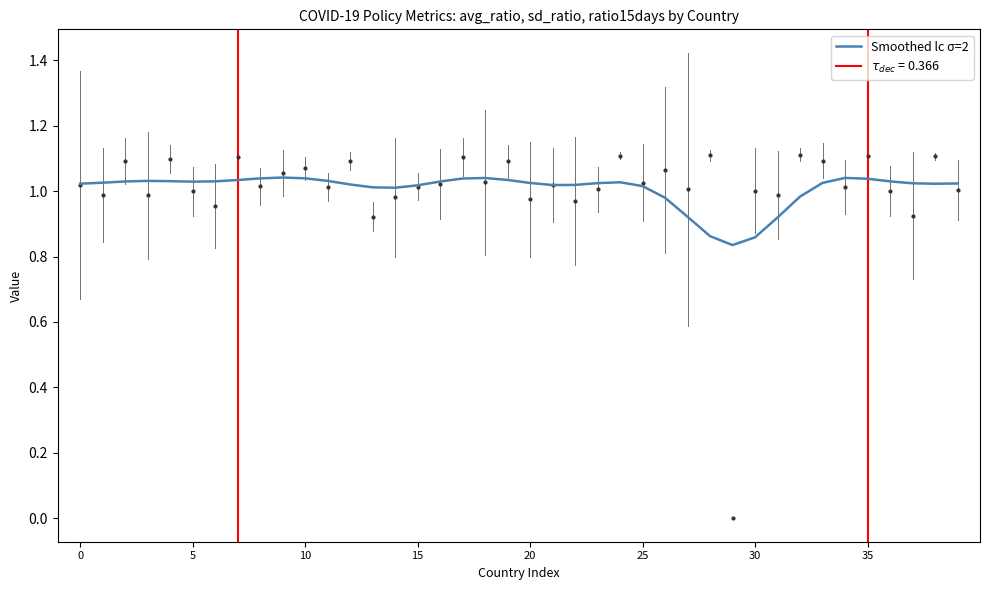

What is the change in value from 29 to 33?

+0.2